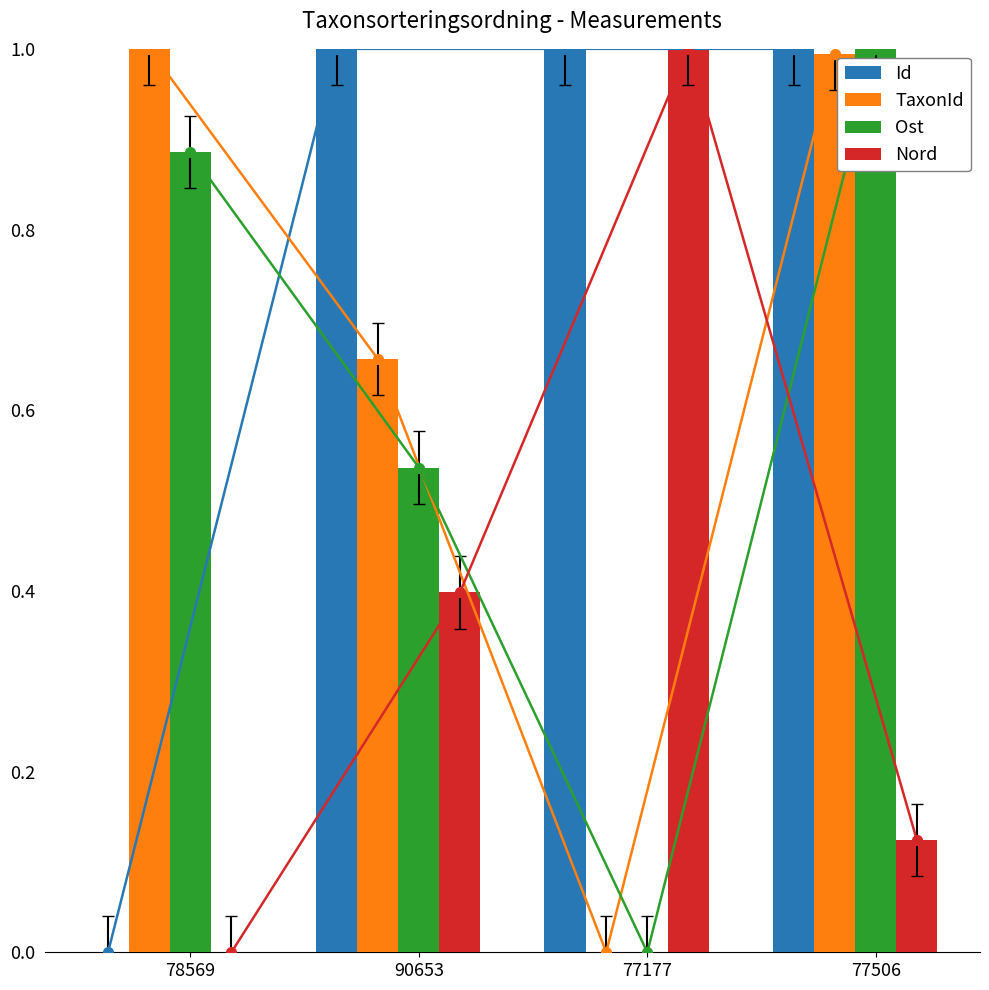

True or false: TaxonId has a value of 0.4 at 90653.

False